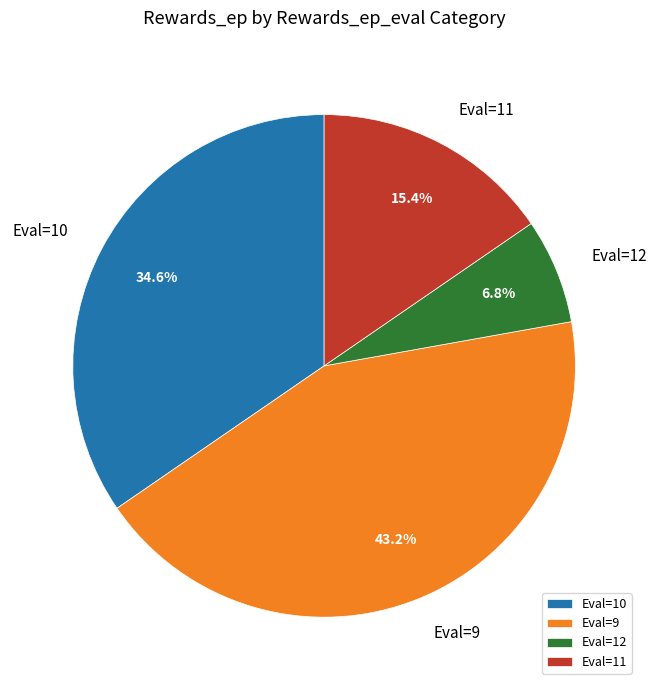

Rank the categories by value from highest to lowest.

Eval=9, Eval=10, Eval=11, Eval=12